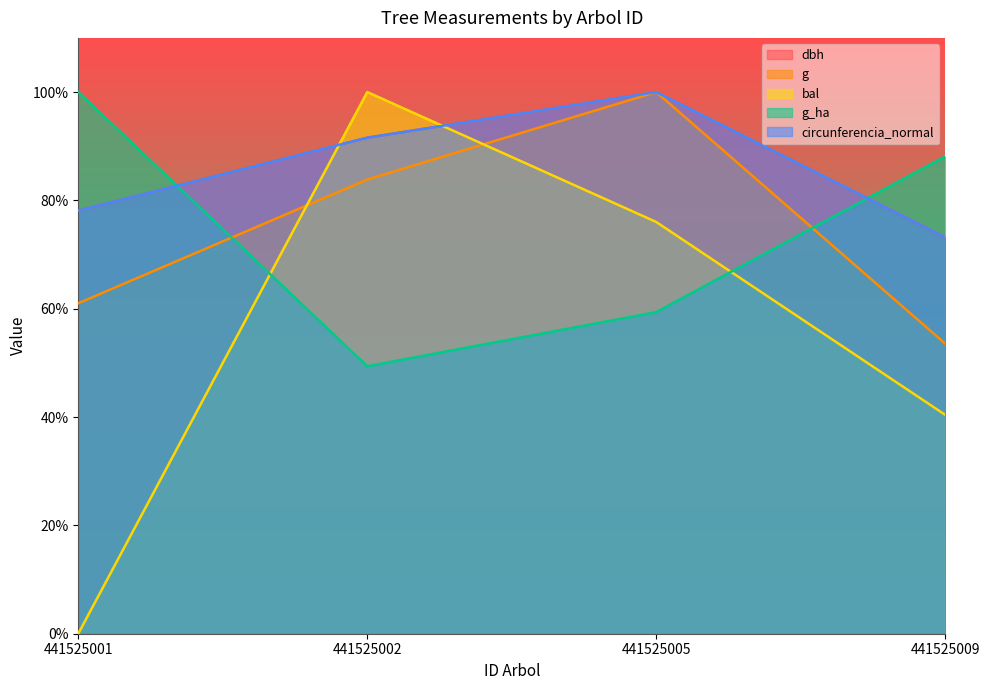

Rank the categories by g value from highest to lowest.

441525005, 441525002, 441525001, 441525009